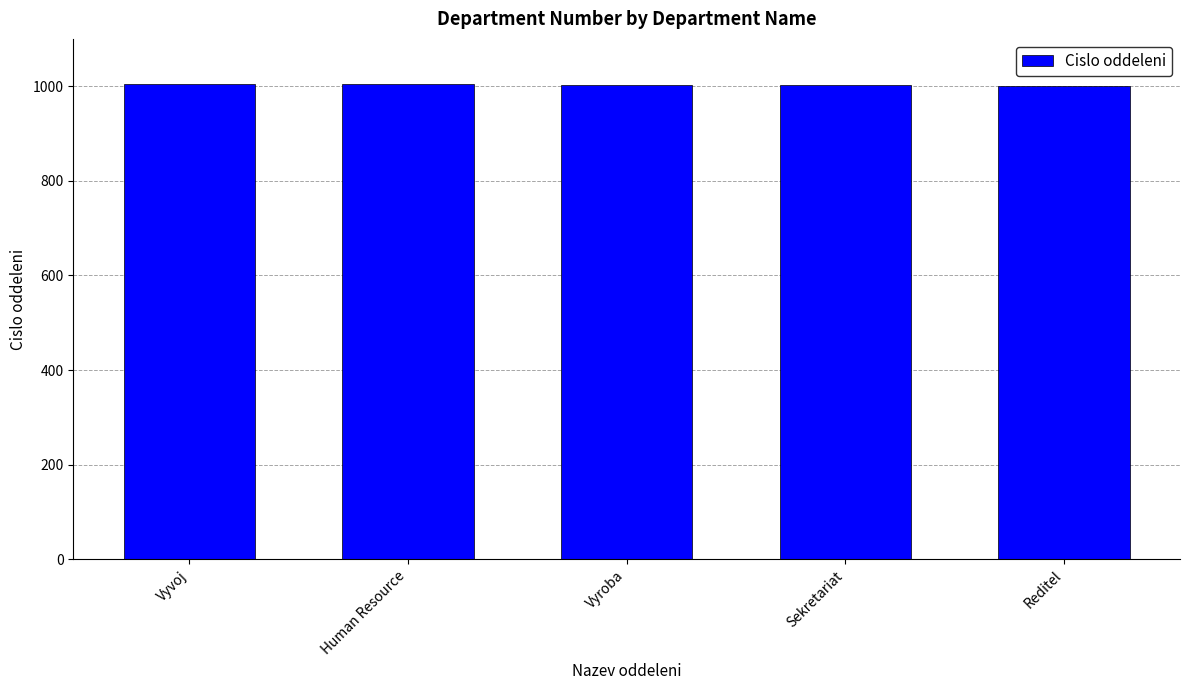

Where does the data first go above 1003?

Vyvoj